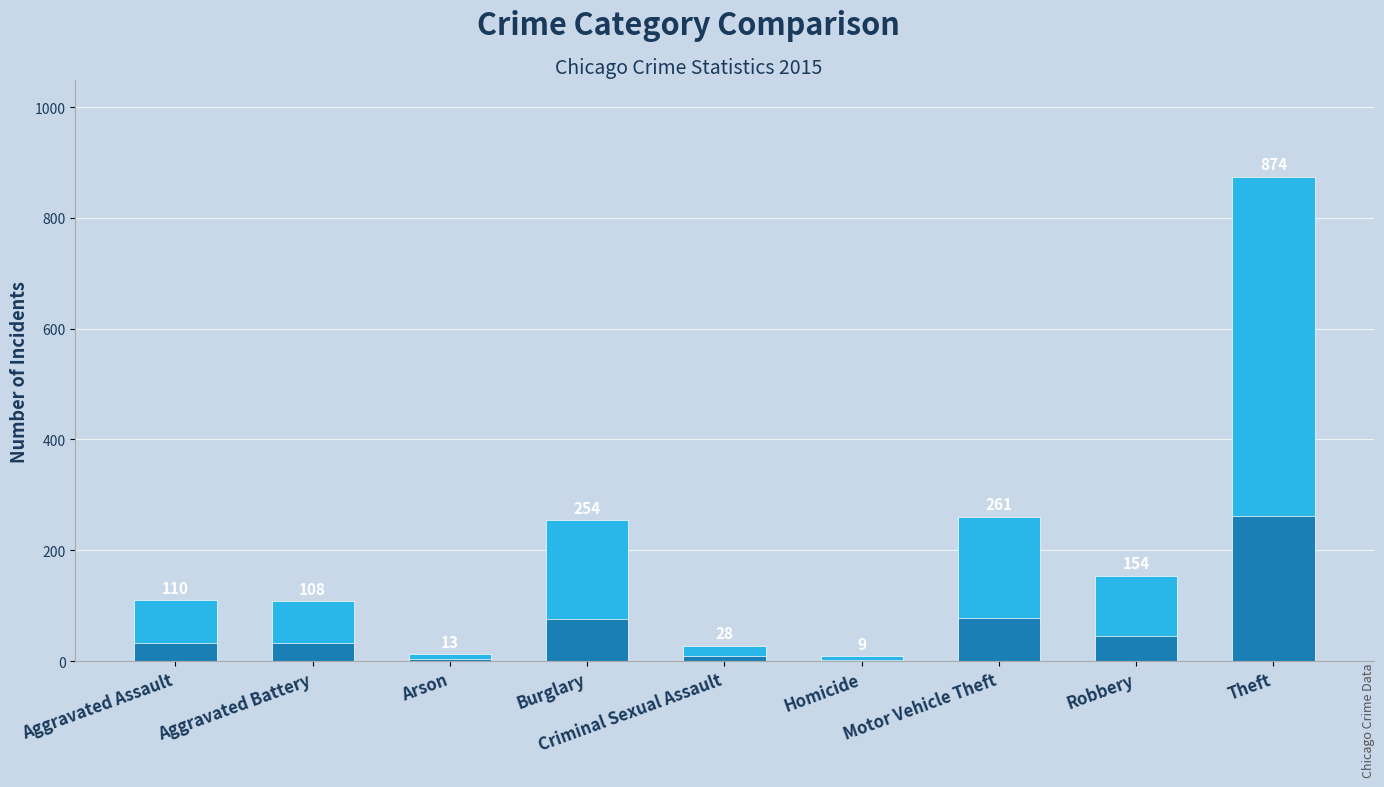

What is the minimum value shown in the chart?

9